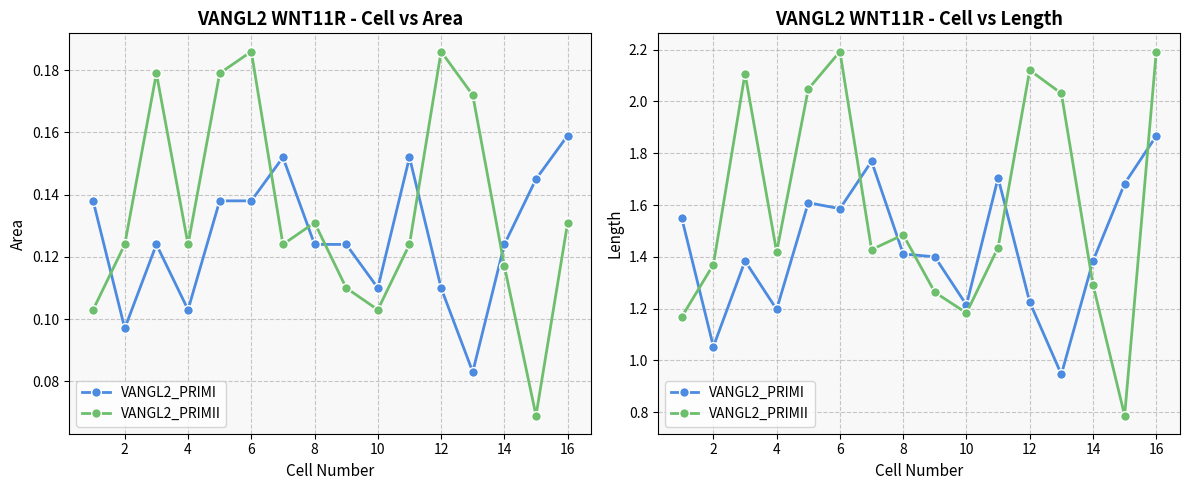

Which series has the largest total across all categories?

VANGL2_PRIMII